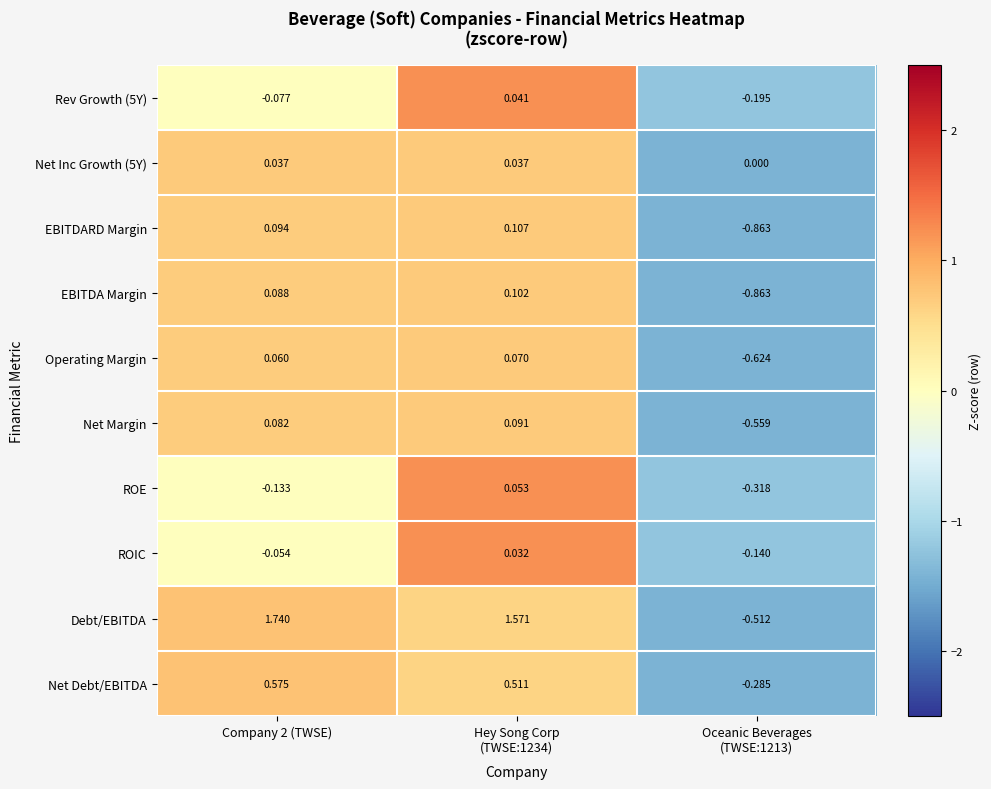

Which series has the largest total across all categories?

Debt/EBITDA